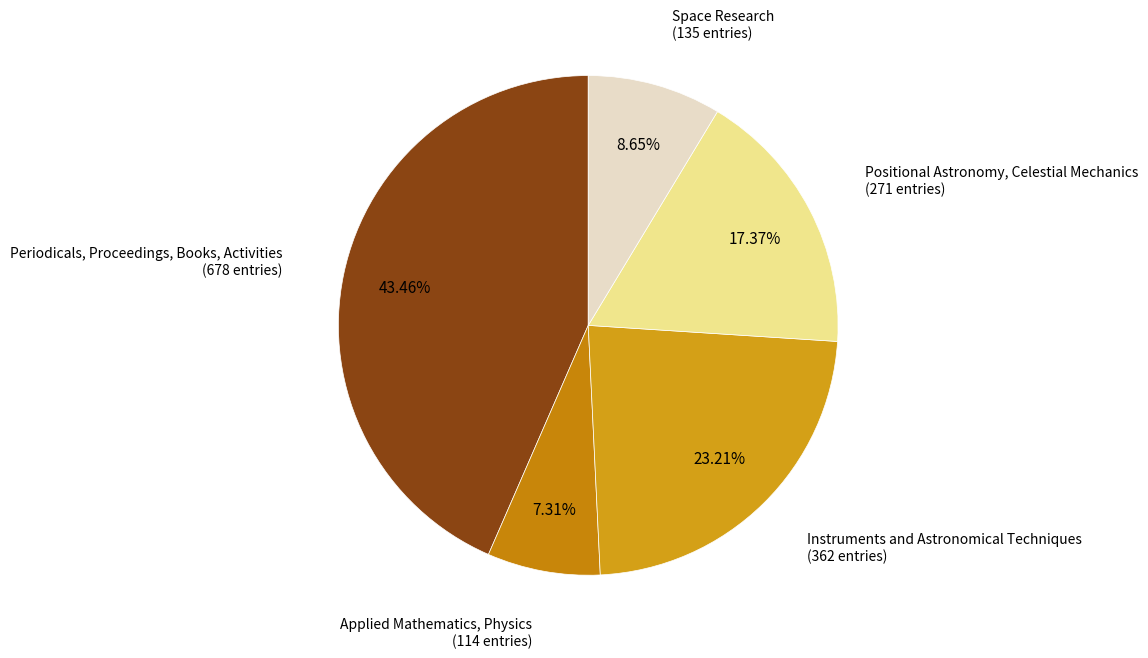

What is the smallest slice in the pie chart?

Applied Mathematics, Physics